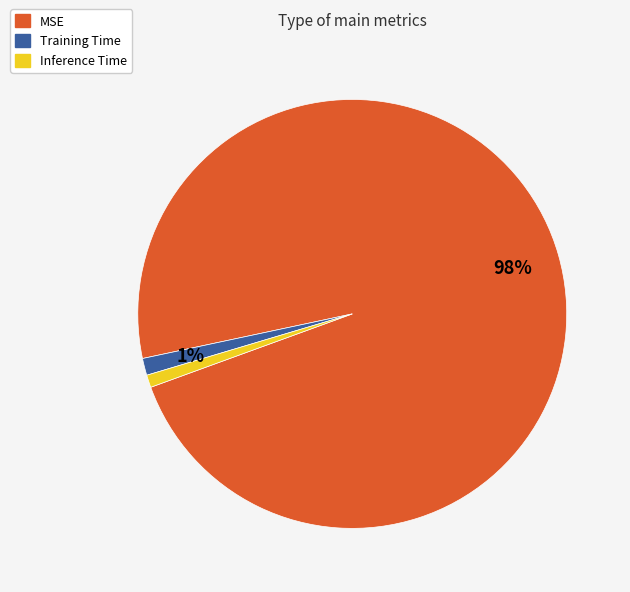

Which slice represents more than half of the pie?

MSE